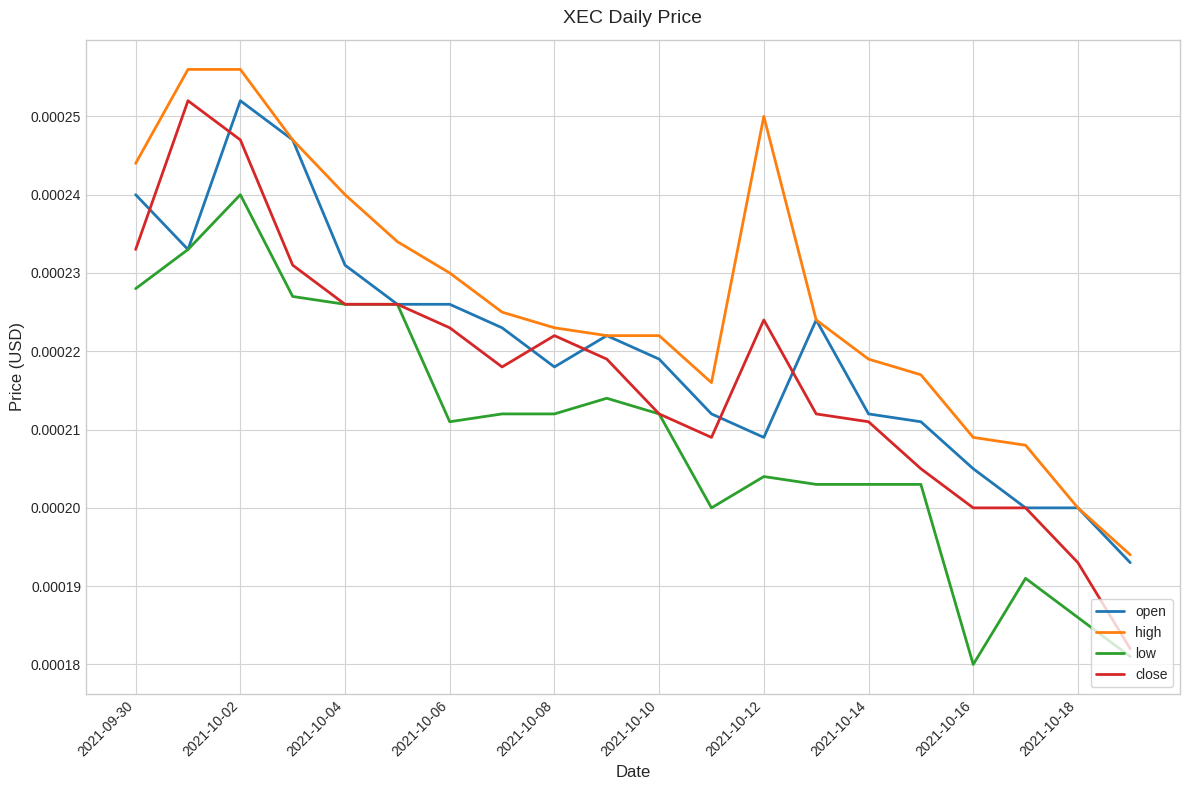

List the series in order of their overall mean, highest first.

high, open, close, low